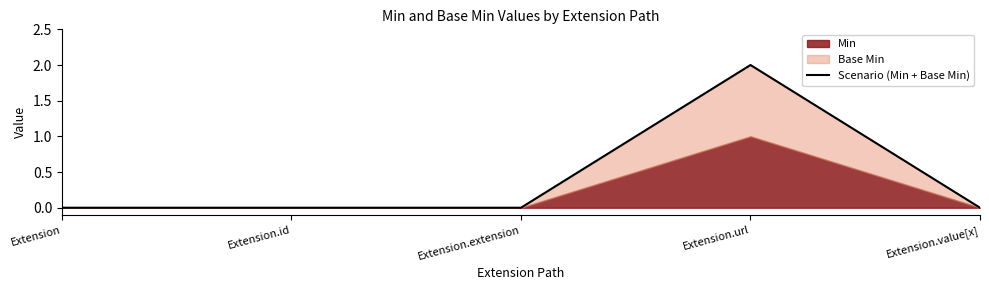

True or false: the data has more than 0 interior local peaks.

True